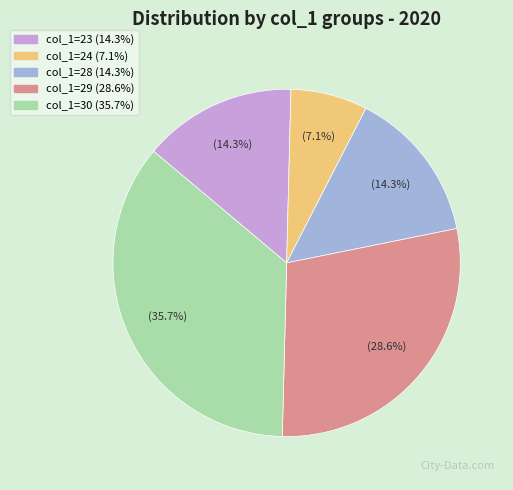

Is there any slice that represents more than half of the pie?

No